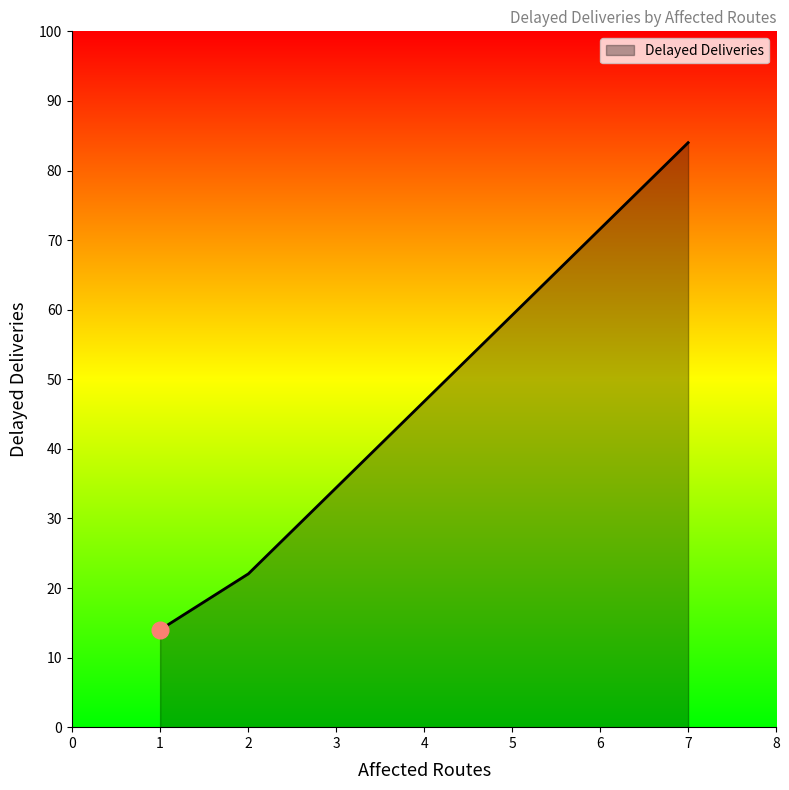

What is the difference between the maximum and minimum values?

70.0